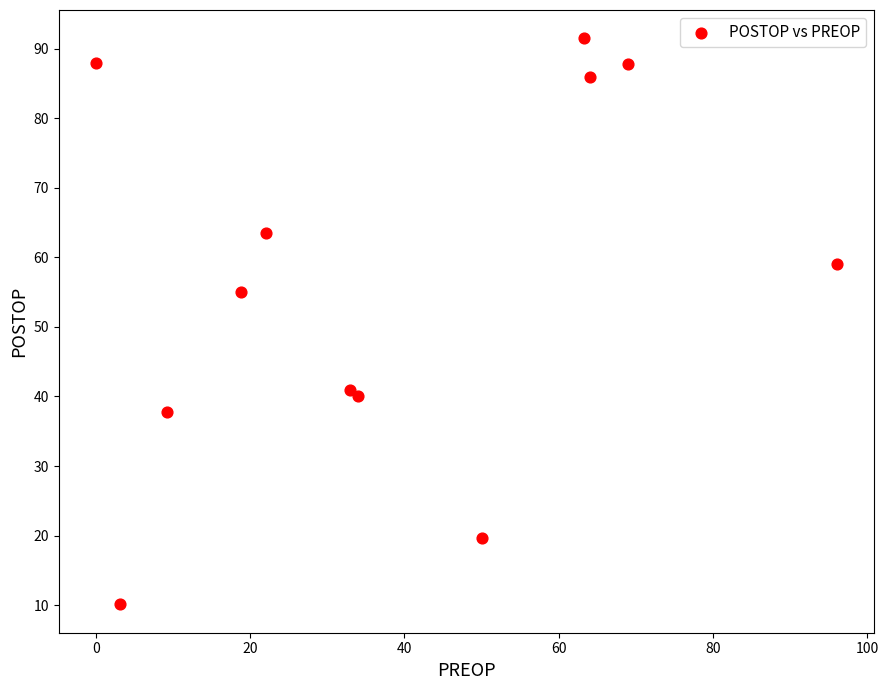

What Y value in the scatter plot is closest to 50?

55.0